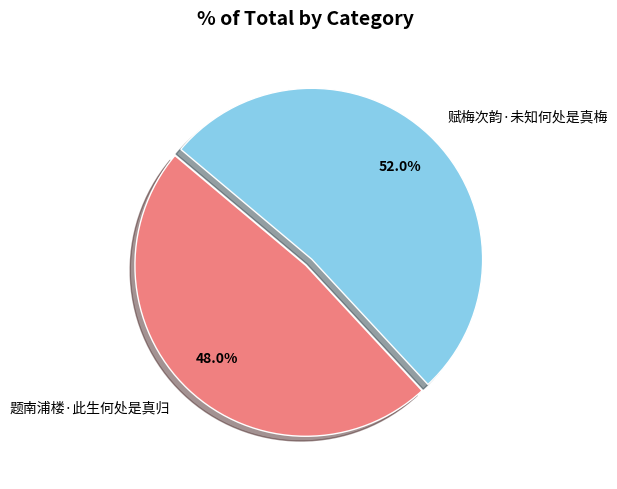

To the nearest percent, what is the difference between the largest and smallest slice percentages?

4%